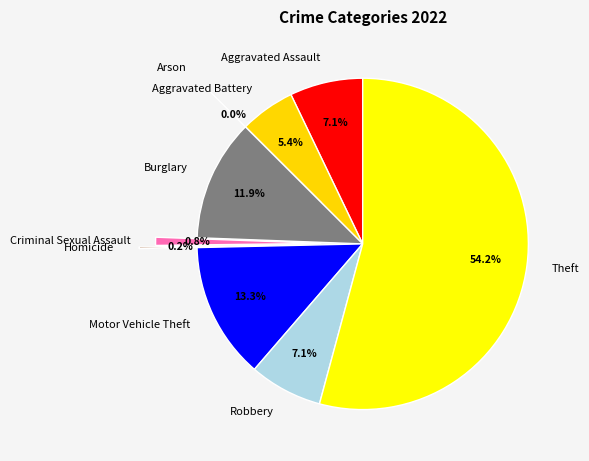

To the nearest percent, what is the difference between the largest and smallest slice percentages?

54%